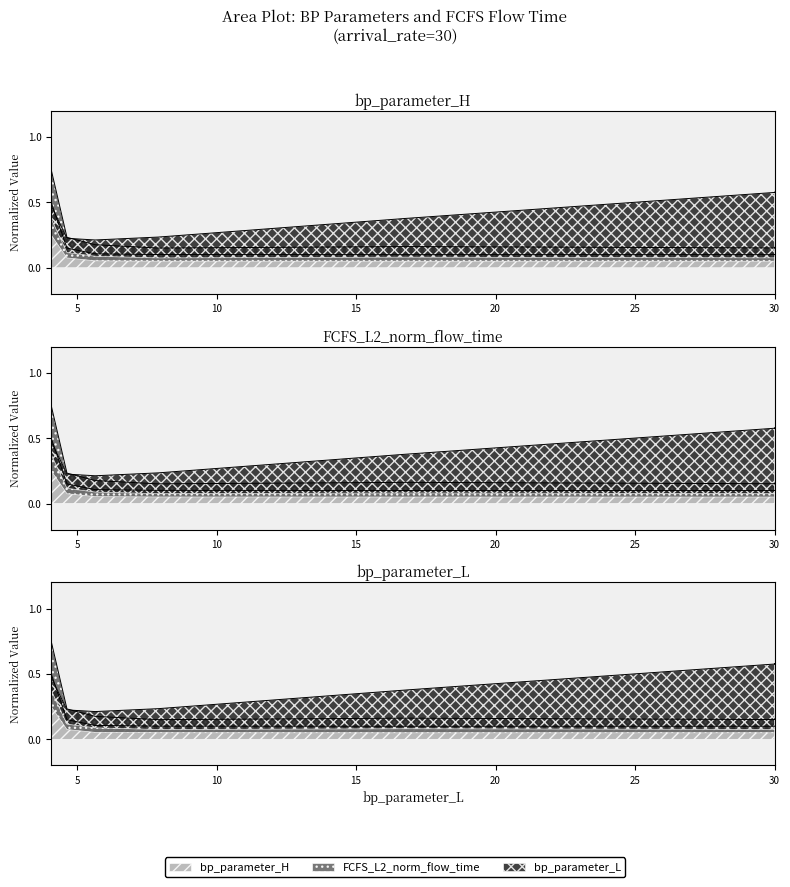

What is the label of the 6th point from the right?

5.649